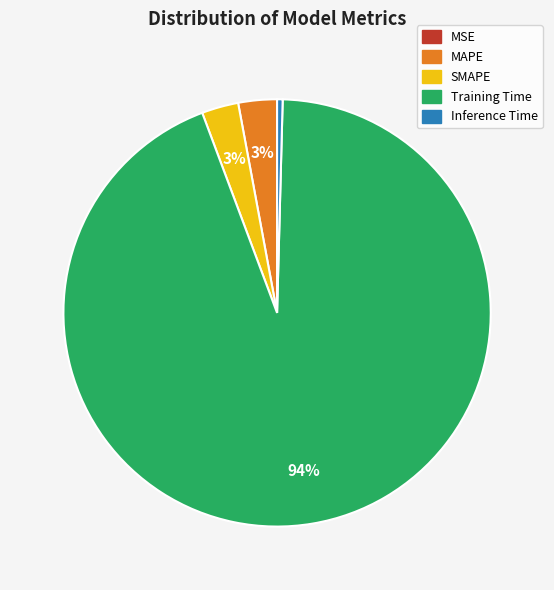

Does any single category account for the majority?

Yes